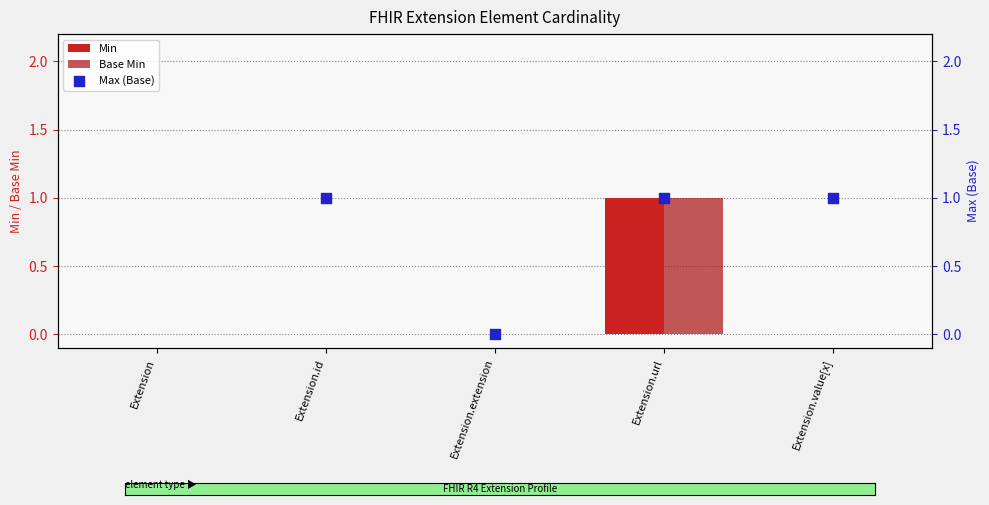

Which series reaches the minimum Y coordinate?

Min